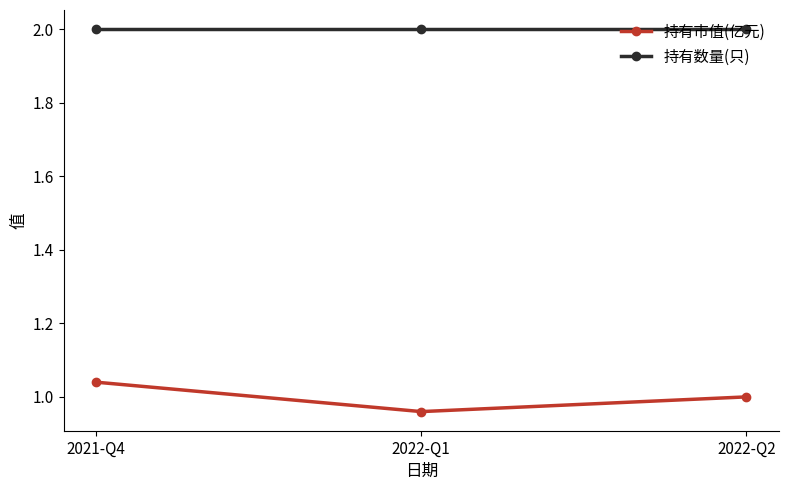

Which series has the largest total across all categories?

持有数量(只)